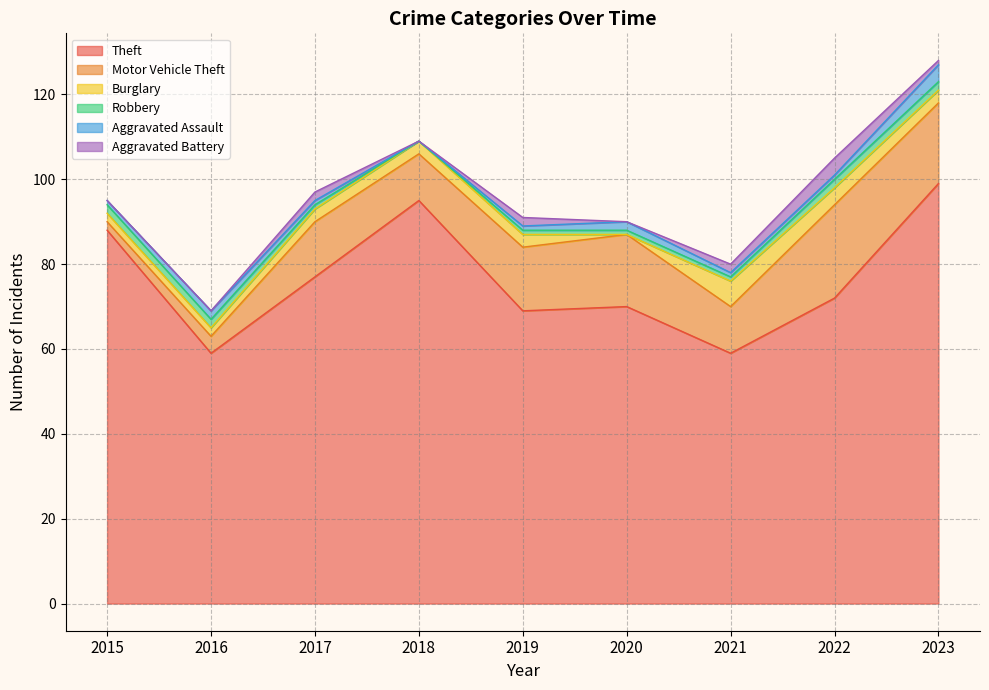

True or false: Aggravated Assault and Motor Vehicle Theft cross at least once.

False